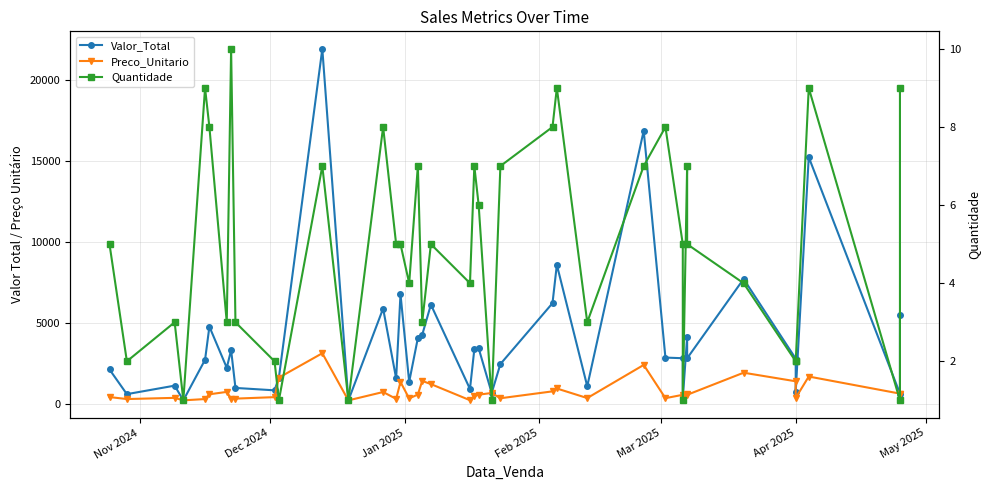

How many distinct data groups are displayed?

3